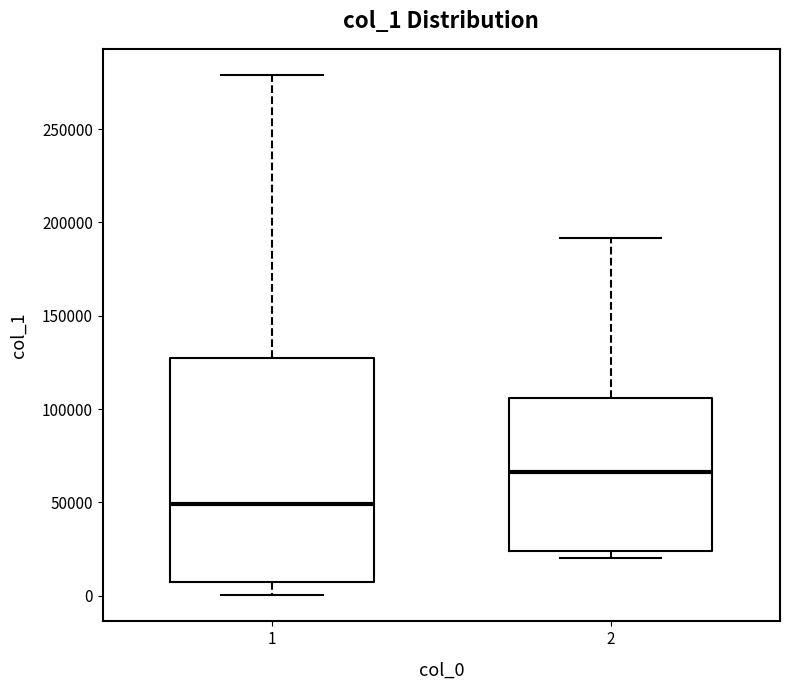

Reading left to right, transcribe this box plot: for each box, give where its median line is, the range the box spans, and where its two whiskers end, as read against the y-axis. The values are not printed on the chart, so give them approximately, as read against the axis.

1: median 50000, box 5000 to 125000, whiskers 0 to 280000
2: median 65000, box 25000 to 105000, whiskers 20000 to 190000